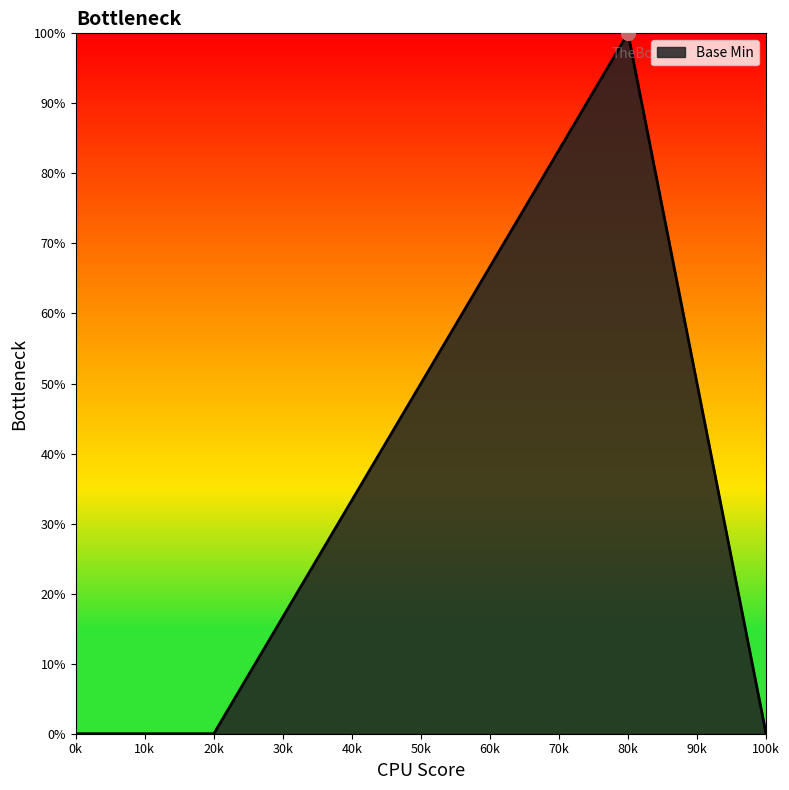

The value at 0k is -66. True or false?

False